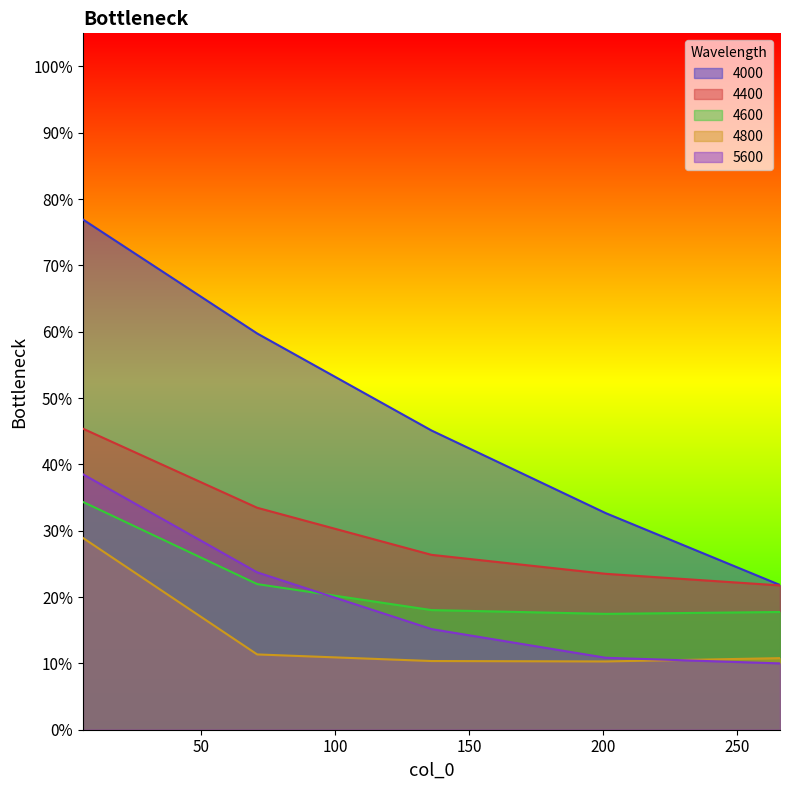

Is it true that 4000 equals 0.6 at 136?

False